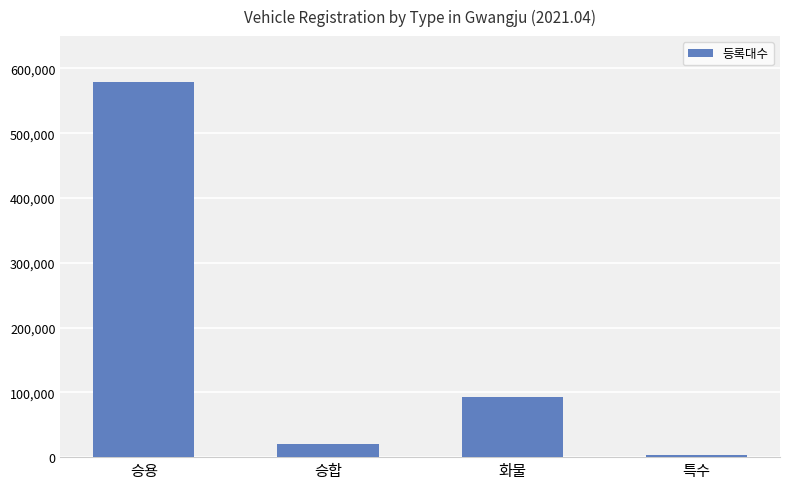

At which label is the value closest to 291012?

화물